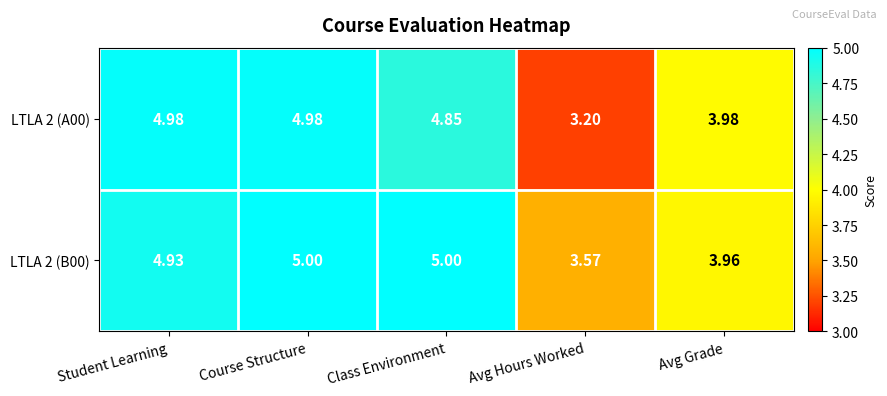

At which category is the sum across all series the highest?

Course Structure